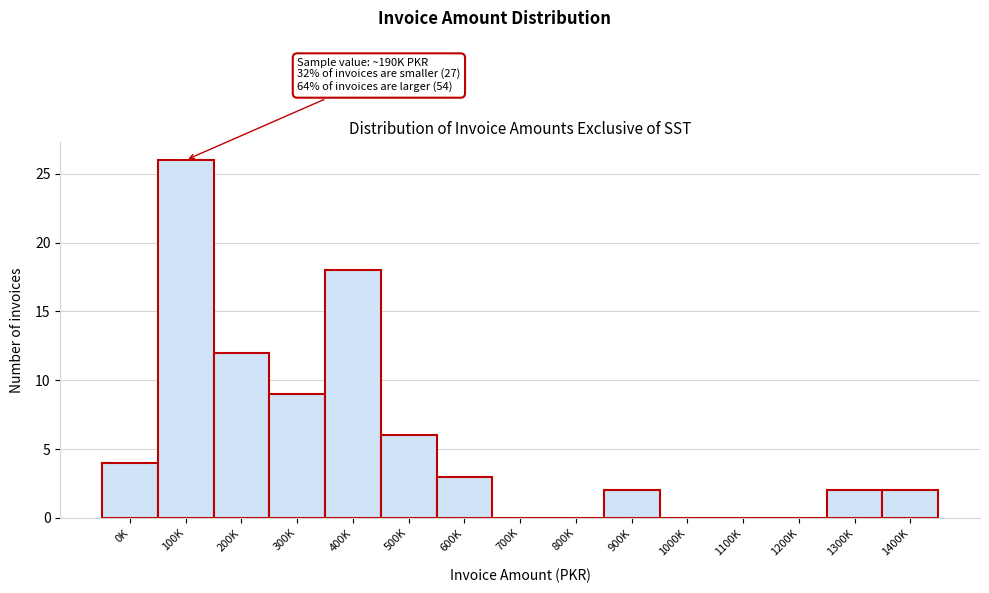

Reading left to right, what are all the values shown in this chart?

0K=4	100K=26	200K=12	300K=9	400K=18	500K=6	600K=3	700K=0	800K=0	900K=2	1000K=0	1100K=0	1200K=0	1300K=2	1400K=2